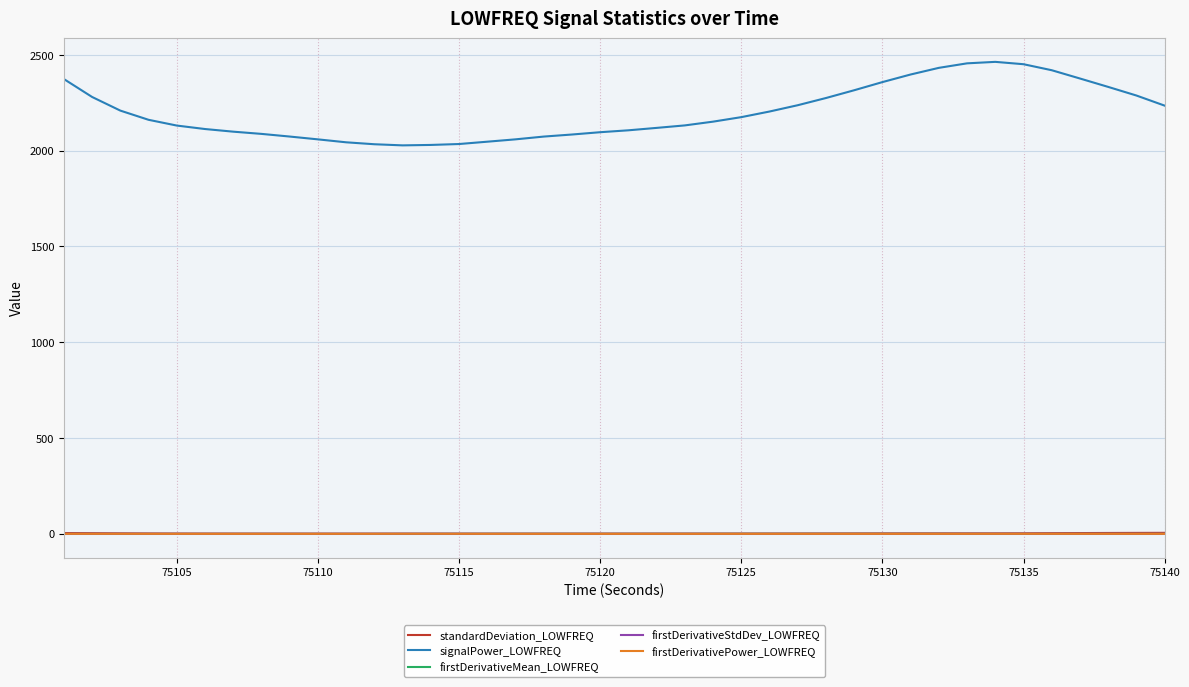

What is the maximum value shown in the chart?

2463.8